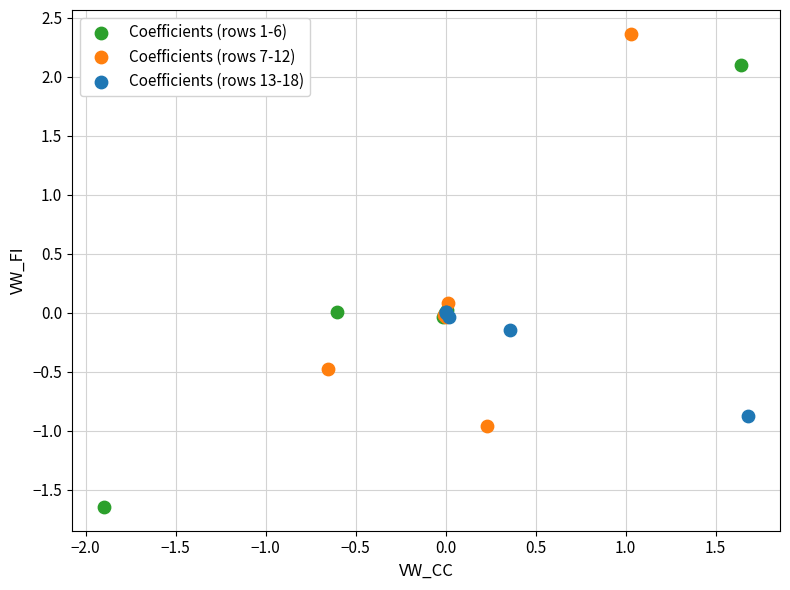

What are all the series names shown in the legend?

Coefficients (rows 1-6), Coefficients (rows 7-12), Coefficients (rows 13-18)